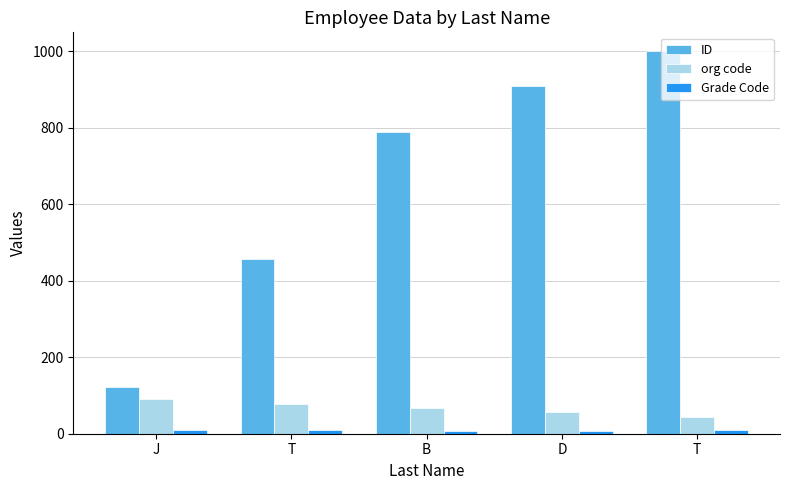

What are all the series names shown in the legend?

ID, org code, Grade Code